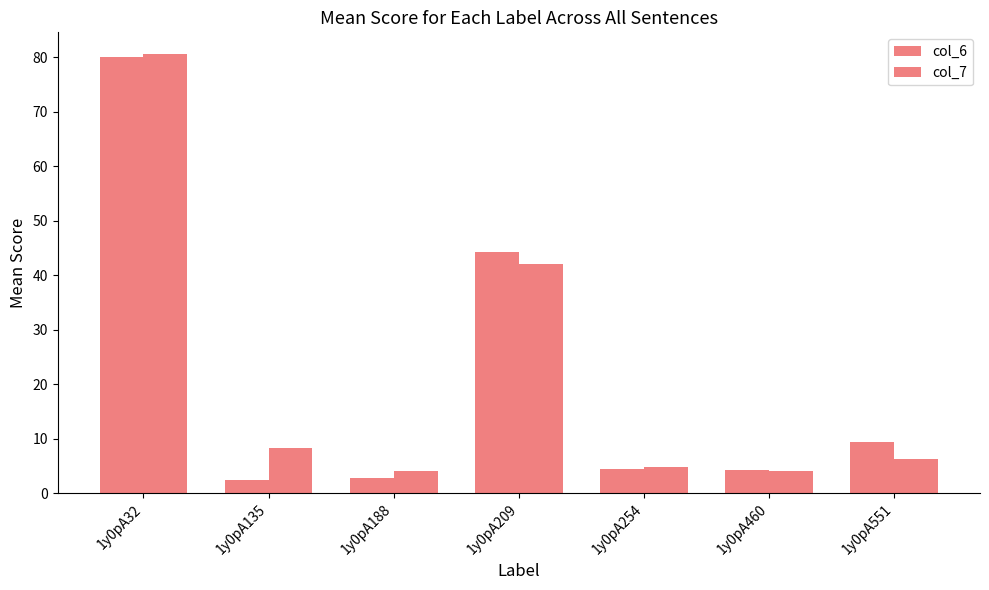

What is the difference between the maximum and second lowest values in the col_6 series?

77.2